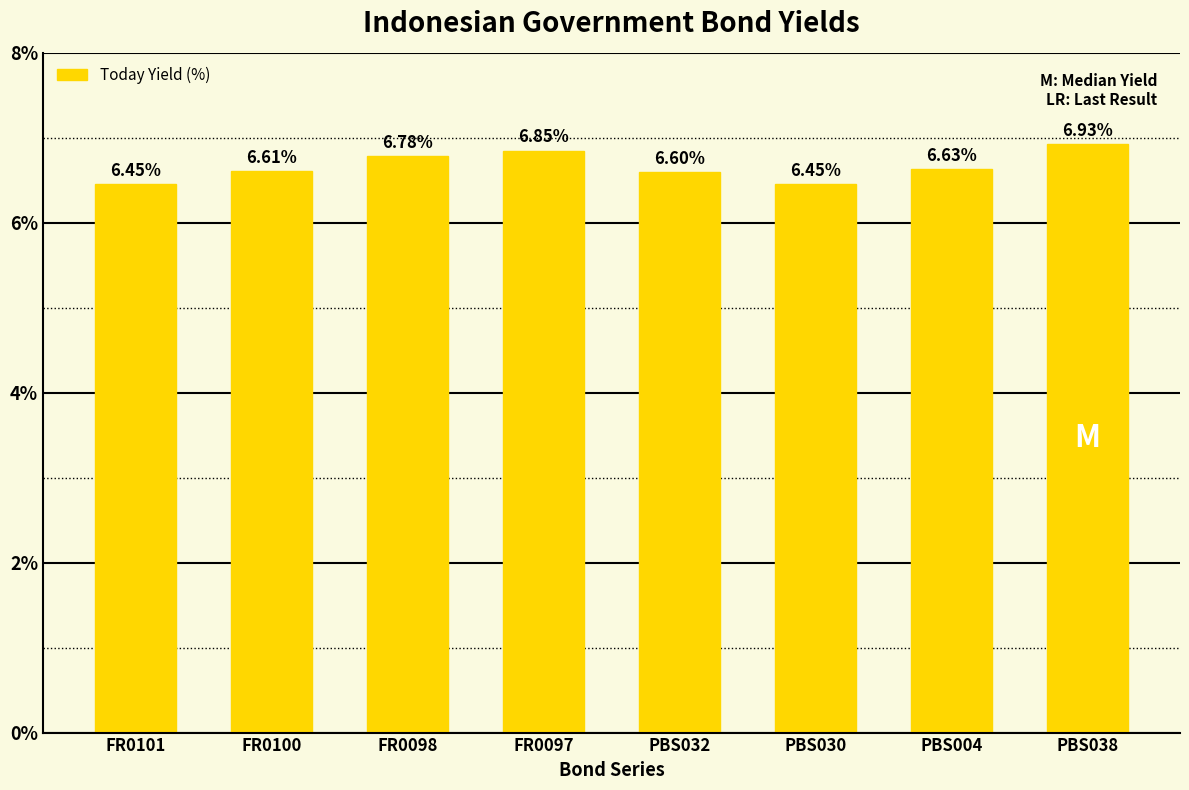

How many bars are there in total?

8